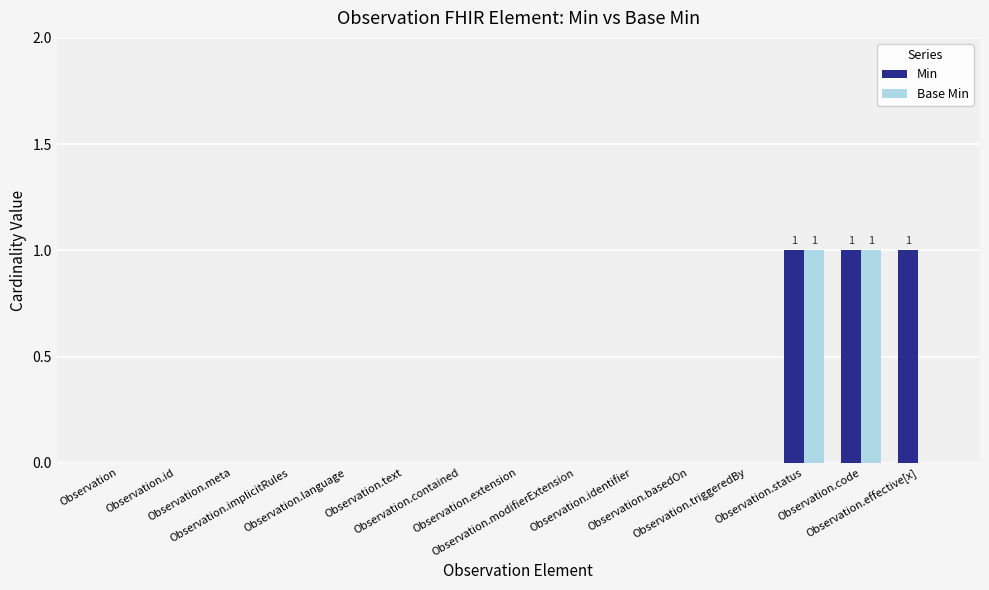

How many groups of bars are there?

15